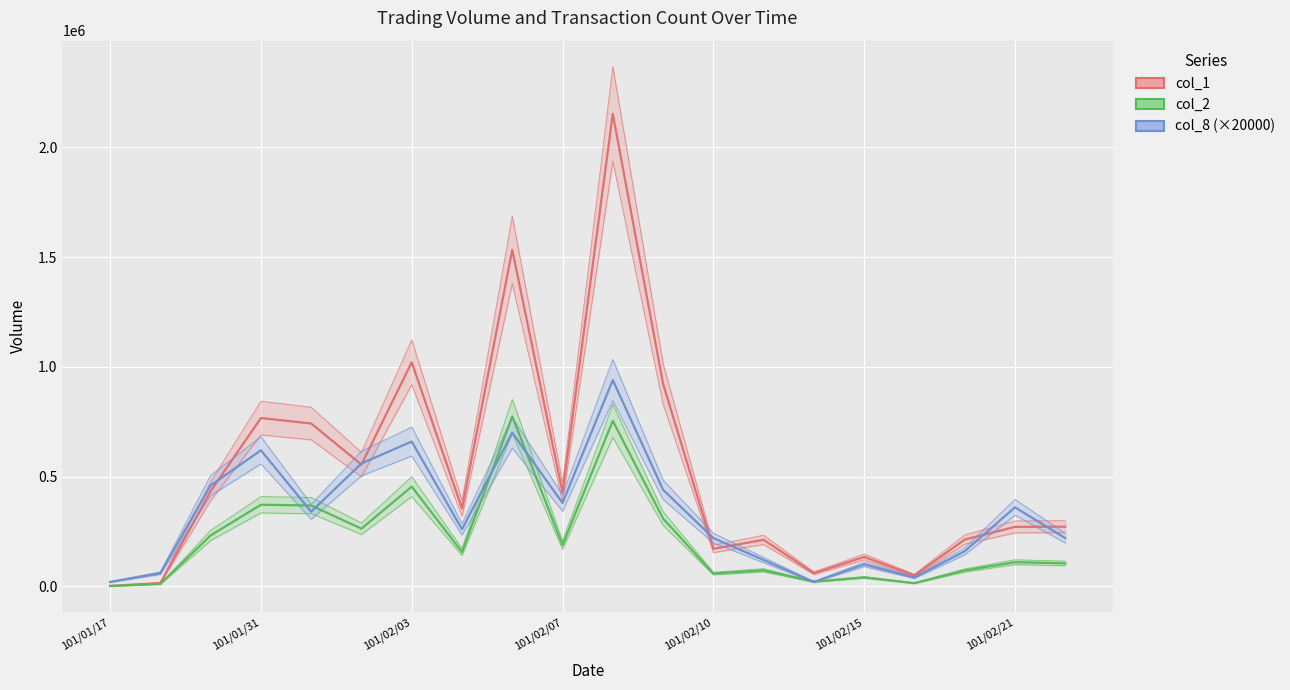

What is the label of the 11th point from the left?

10